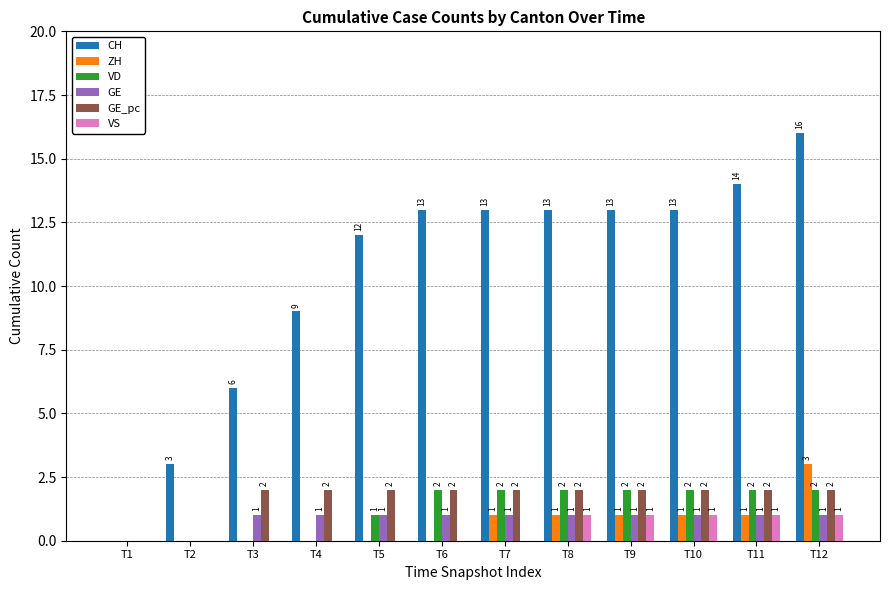

Are the bars horizontal?

No